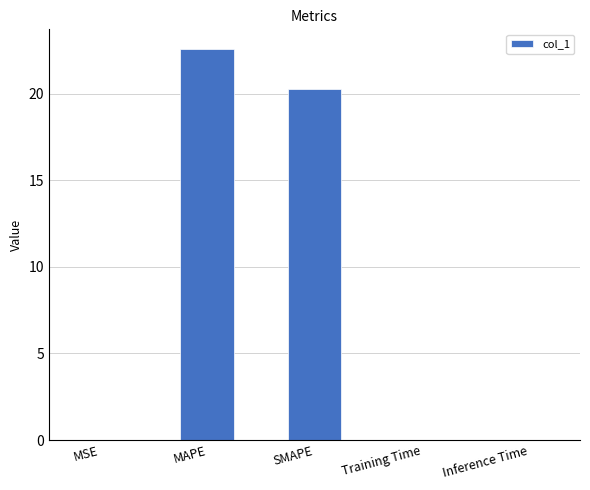

Which category has the highest value across all series?

MAPE